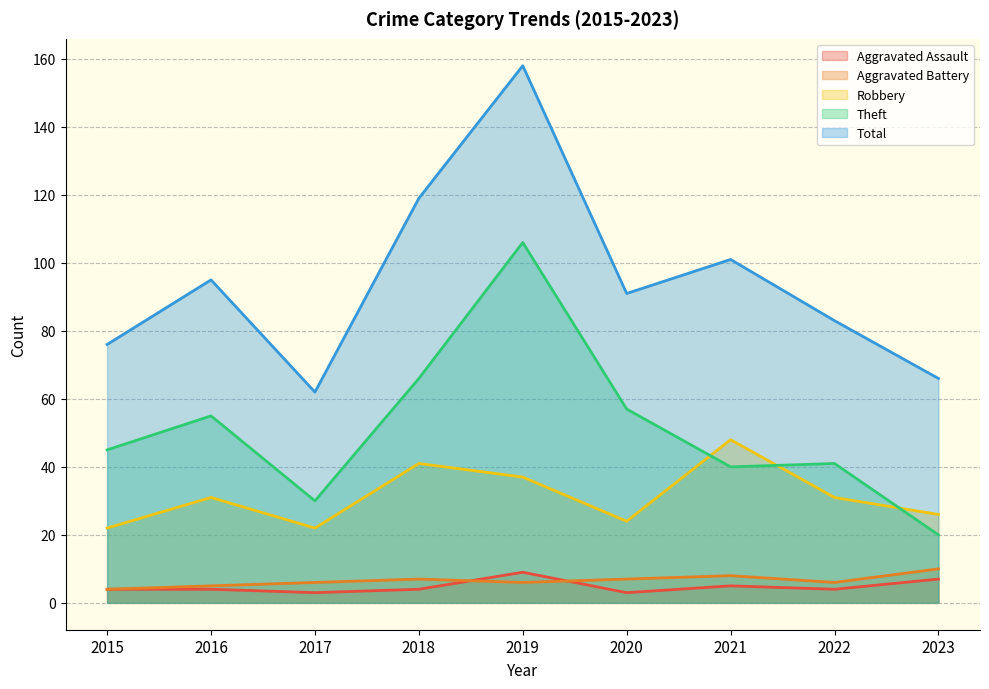

What is the value of the Aggravated Battery point at the 4th from the left?

7